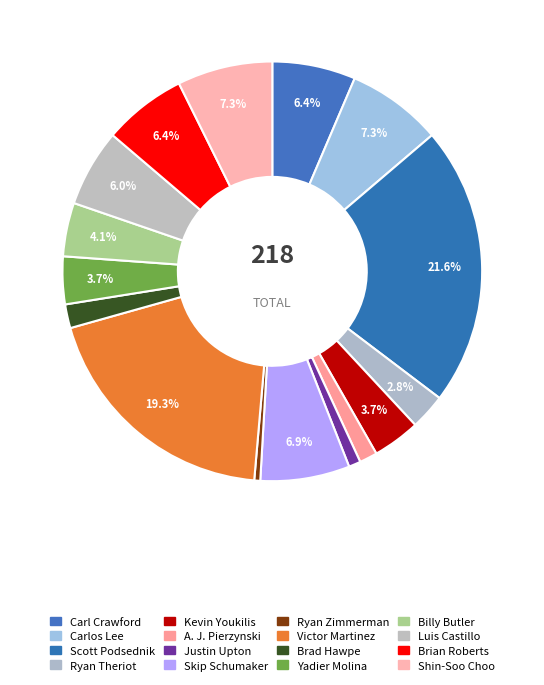

Count the number of slices in the pie.

16